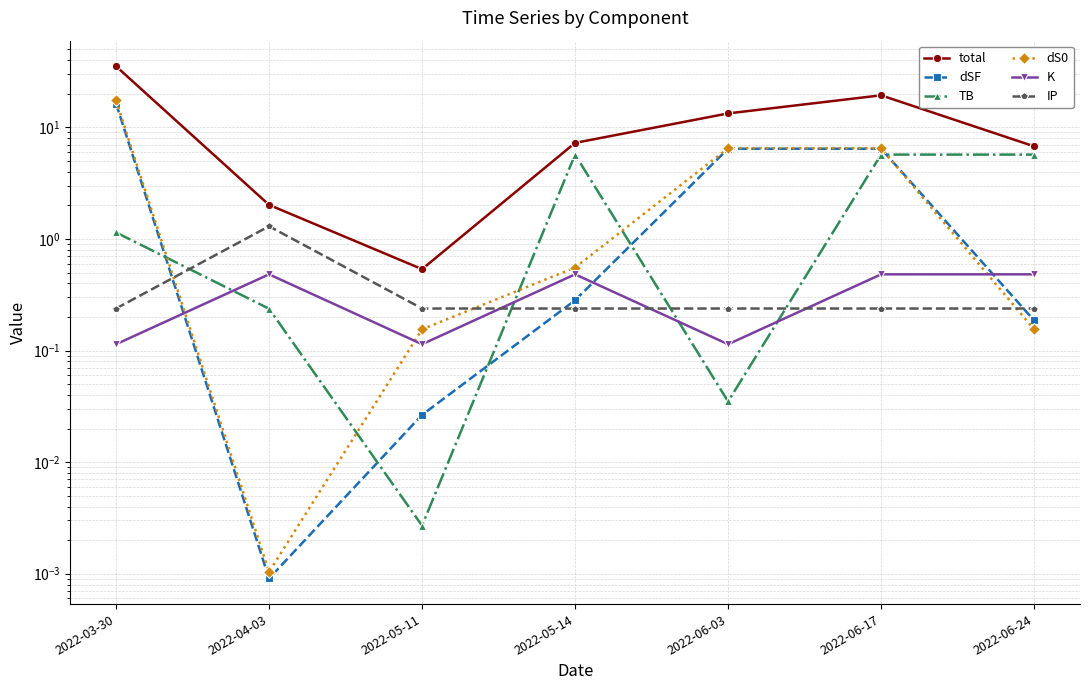

Which category has the highest value in the dS0 series?

2022-03-30